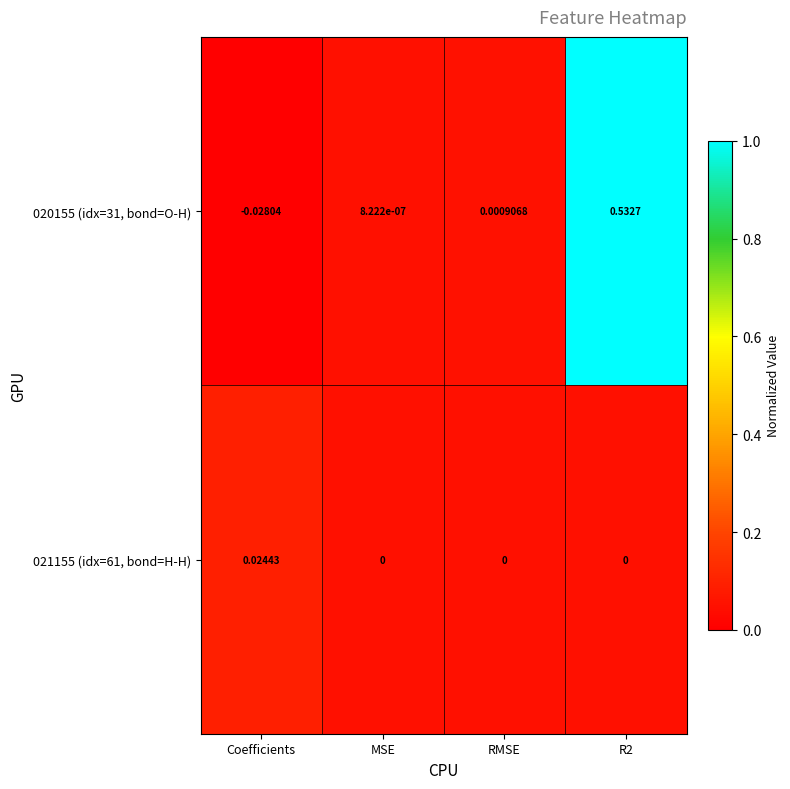

Is the value of 021155 (idx=61, bond=H-H) at RMSE greater than the value of 020155 (idx=31, bond=O-H) at R2?

No